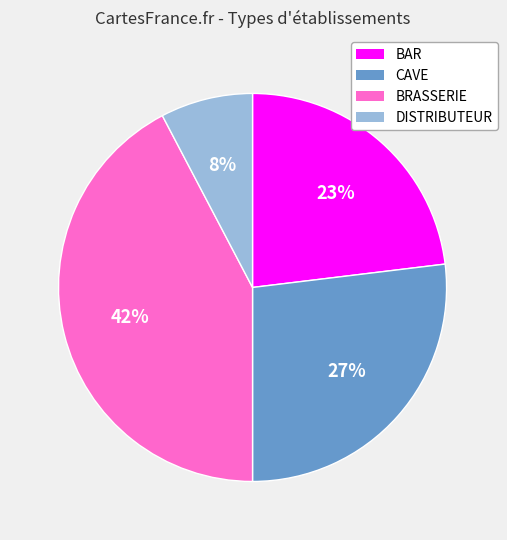

Is there any slice that represents more than half of the pie?

No